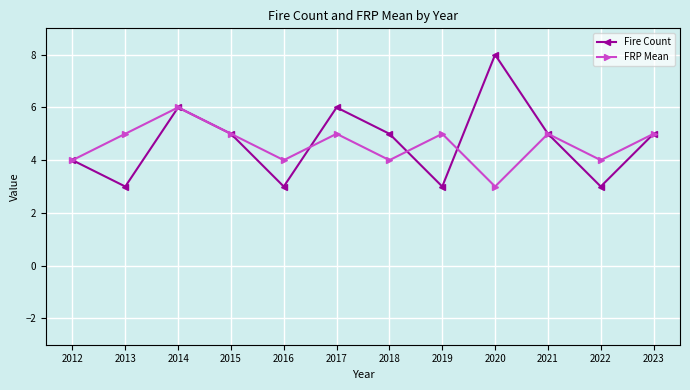

What is the maximum value shown in the chart?

8